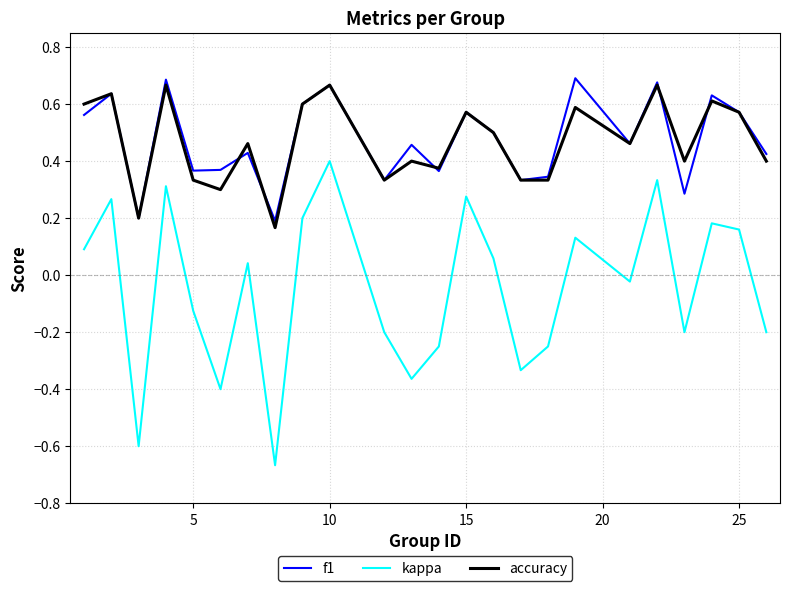

Count the f1 values in the range 0 to 1.

24